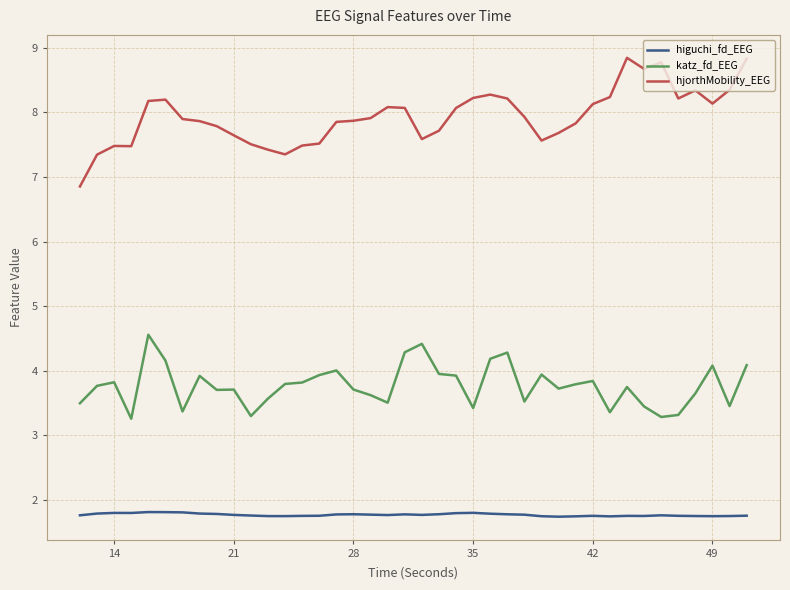

What is the smallest value displayed?

1.7